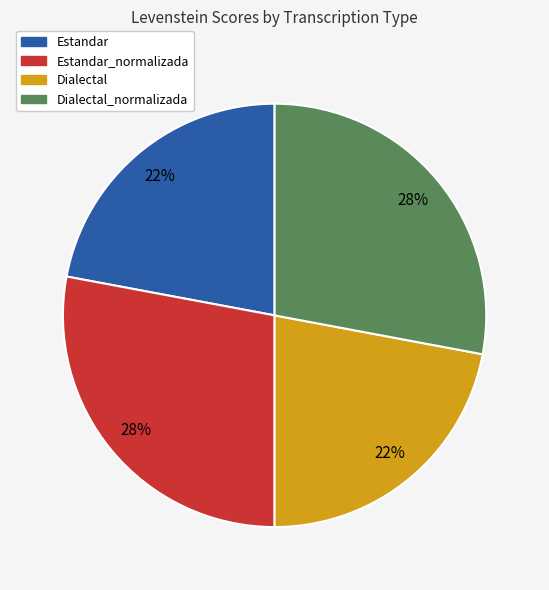

Is there a majority slice in this chart?

No